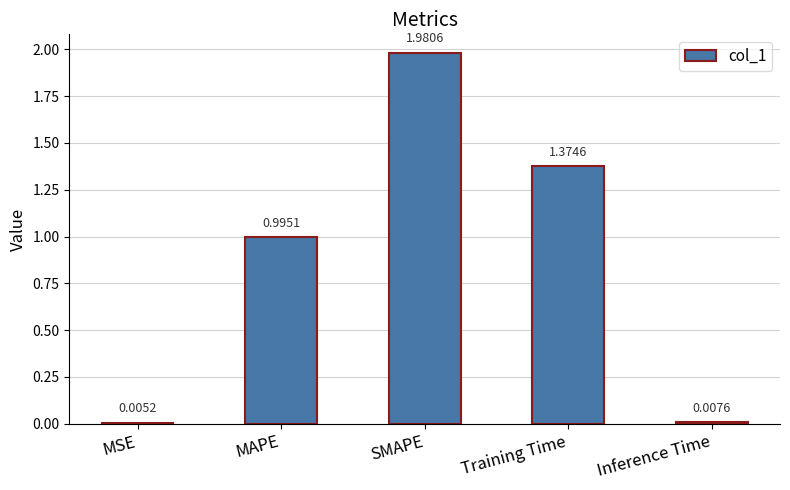

The chart shows a value of 0.7 at Training Time. True or false?

False